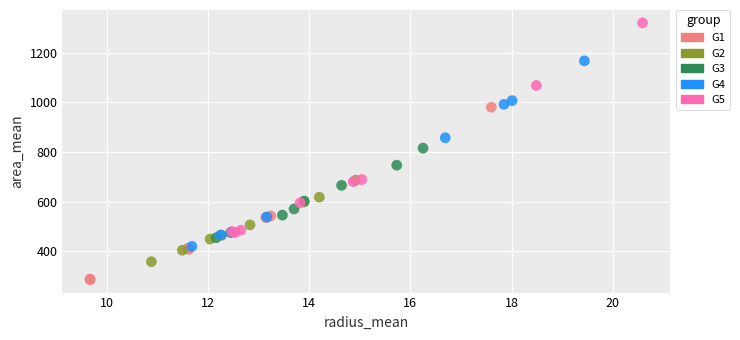

Which series reaches the maximum Y coordinate?

G5